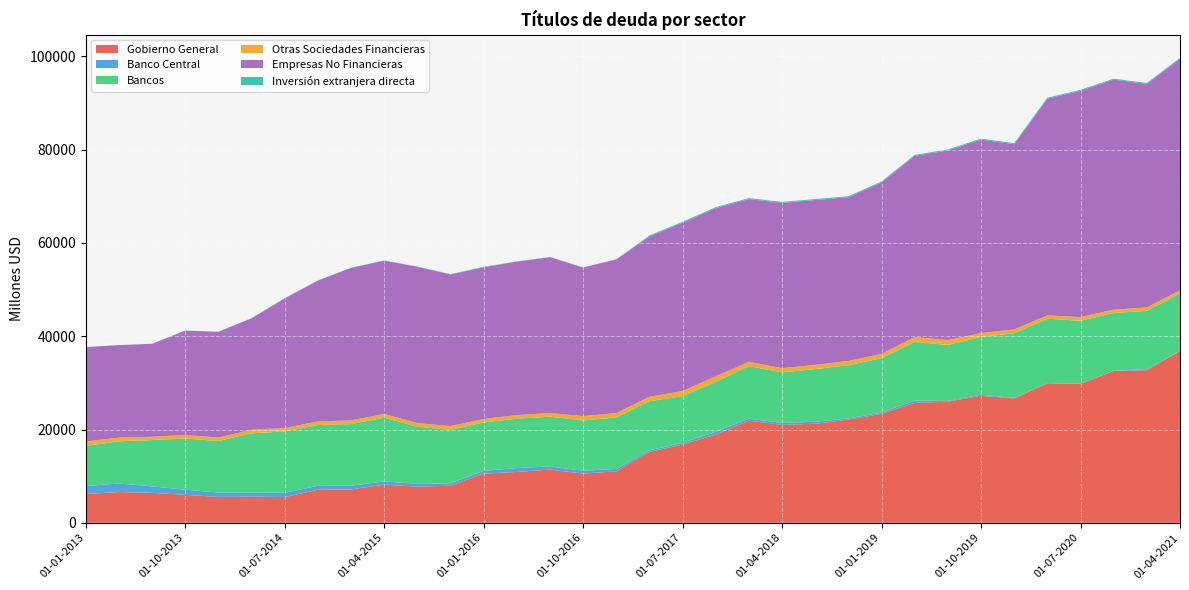

Reading right to left, what are all the values shown in this chart?

Gobierno General: 01-04-2021=36834	01-01-2021=32704	01-10-2020=32551	01-07-2020=29799	01-04-2020=29928	01-01-2020=26657	01-10-2019=27248	01-07-2019=25973	01-04-2019=25730	01-01-2019=23359	01-10-2018=22121	01-07-2018=21235	01-04-2018=21001	01-01-2018=21900	01-10-2017=18922	01-07-2017=16779	01-04-2017=15194	01-01-2017=11045	01-10-2016=10556	01-07-2016=11422	01-04-2016=10907	01-01-2016=10554	01-10-2015=7945	01-07-2015=7767	01-04-2015=8183	01-01-2015=7163	01-10-2014=7080	01-07-2014=5525	01-04-2014=5602	01-01-2014=5547	01-10-2013=5998	01-07-2013=6418	01-04-2013=6603	01-01-2013=6166
Banco Central: 01-04-2021=12	01-01-2021=256	01-10-2020=33	01-07-2020=28	01-04-2020=29	01-01-2020=113	01-10-2019=227	01-07-2019=156	01-04-2019=497	01-01-2019=271	01-10-2018=263	01-07-2018=442	01-04-2018=413	01-01-2018=441	01-10-2017=607	01-07-2017=350	01-04-2017=355	01-01-2017=510	01-10-2016=608	01-07-2016=663	01-04-2016=824	01-01-2016=582	01-10-2015=516	01-07-2015=579	01-04-2015=692	01-01-2015=783	01-10-2014=858	01-07-2014=912	01-04-2014=859	01-01-2014=945	01-10-2013=1098	01-07-2013=1395	01-04-2013=1837	01-01-2013=1714
Bancos: 01-04-2021=12328	01-01-2021=12484	01-10-2020=12409	01-07-2020=13499	01-04-2020=13799	01-01-2020=13878	01-10-2019=12398	01-07-2019=12010	01-04-2019=12543	01-01-2019=11679	01-10-2018=11410	01-07-2018=11277	01-04-2018=10845	01-01-2018=11259	01-10-2017=10701	01-07-2017=10032	01-04-2017=10517	01-01-2017=11043	01-10-2016=10779	01-07-2016=10675	01-04-2016=10585	01-01-2016=10388	01-10-2015=11473	01-07-2015=12250	01-04-2015=13664	01-01-2015=13222	01-10-2014=13016	01-07-2014=13161	01-04-2014=12732	01-01-2014=11043	01-10-2013=10974	01-07-2013=9935	01-04-2013=9047	01-01-2013=8589
Otras Sociedades Financieras: 01-04-2021=683	01-01-2021=742	01-10-2020=713	01-07-2020=801	01-04-2020=725	01-01-2020=828	01-10-2019=816	01-07-2019=1044	01-04-2019=1059	01-01-2019=921	01-10-2018=914	01-07-2018=919	01-04-2018=906	01-01-2018=930	01-10-2017=1187	01-07-2017=1099	01-04-2017=968	01-01-2017=943	01-10-2016=926	01-07-2016=784	01-04-2016=785	01-01-2016=750	01-10-2015=821	01-07-2015=791	01-04-2015=817	01-01-2015=794	01-10-2014=797	01-07-2014=725	01-04-2014=766	01-01-2014=751	01-10-2013=772	01-07-2013=711	01-04-2013=786	01-01-2013=969
Empresas No Financieras: 01-04-2021=49620	01-01-2021=47915	01-10-2020=49329	01-07-2020=48510	01-04-2020=46465	01-01-2020=39713	01-10-2019=41480	01-07-2019=40673	01-04-2019=38854	01-01-2019=36756	01-10-2018=35111	01-07-2018=35343	01-04-2018=35444	01-01-2018=34888	01-10-2017=36072	01-07-2017=36088	01-04-2017=34373	01-01-2017=32958	01-10-2016=31867	01-07-2016=33411	01-04-2016=32904	01-01-2016=32524	01-10-2015=32493	01-07-2015=33517	01-04-2015=32868	01-01-2015=32699	01-10-2014=30186	01-07-2014=27815	01-04-2014=23892	01-01-2014=22670	01-10-2013=22363	01-07-2013=19935	01-04-2013=19830	01-01-2013=20251
Inversión extranjera directa: 01-04-2021=209	01-01-2021=206	01-10-2020=203	01-07-2020=204	01-04-2020=209	01-01-2020=206	01-10-2019=203	01-07-2019=204	01-04-2019=209	01-01-2019=206	01-10-2018=202	01-07-2018=204	01-04-2018=209	01-01-2018=206	01-10-2017=202	01-07-2017=204	01-04-2017=206	01-01-2017=2	01-10-2016=40	01-07-2016=51	01-04-2016=51	01-01-2016=91	01-10-2015=85	01-07-2015=37	01-04-2015=38	01-01-2015=37	01-10-2014=38	01-07-2014=37	01-04-2014=38	01-01-2014=37	01-10-2013=37	01-07-2013=0	01-04-2013=0	01-01-2013=0